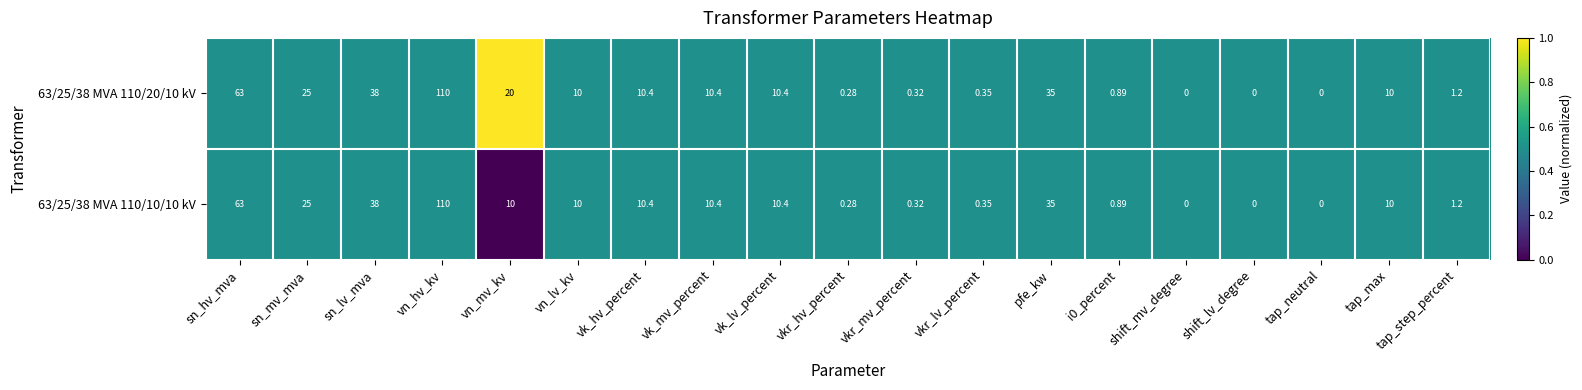

Where is 63/25/38 MVA 110/20/10 kV nearest to the value 55?

sn_hv_mva